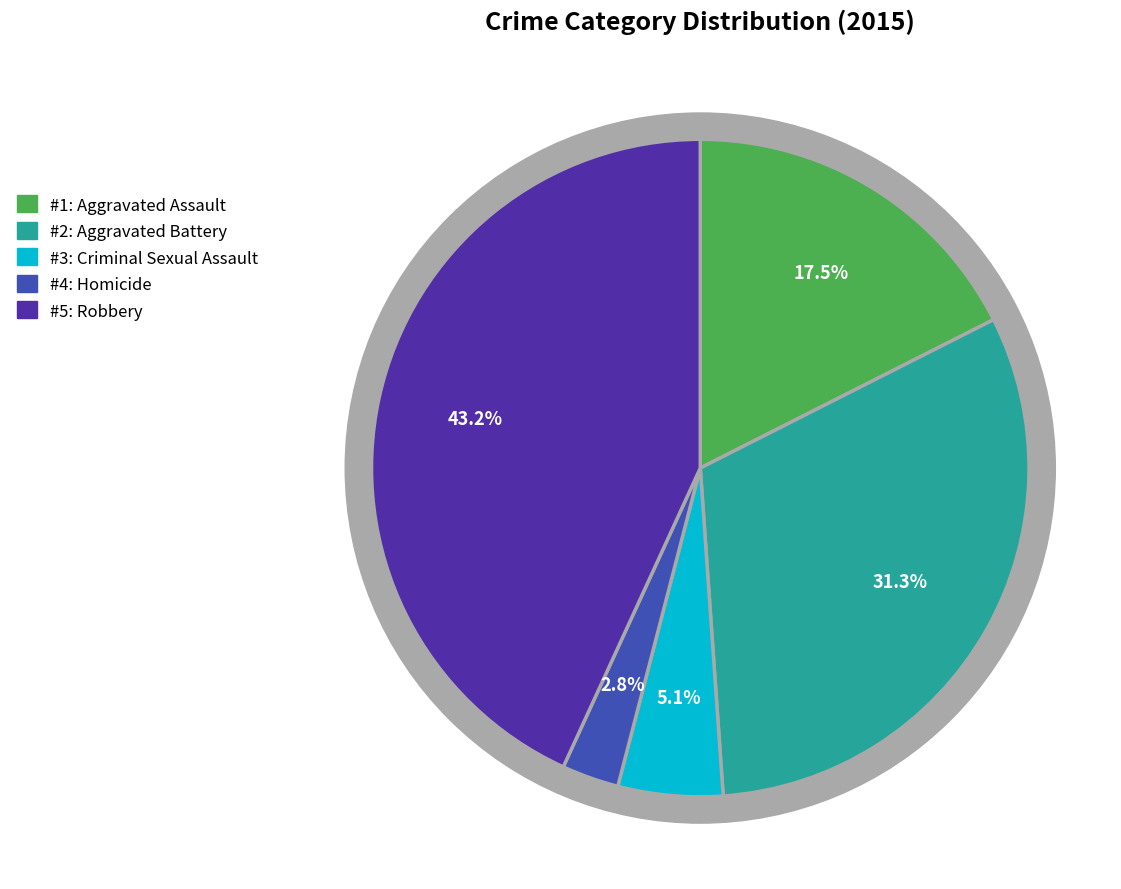

How many slices are in this pie chart?

5